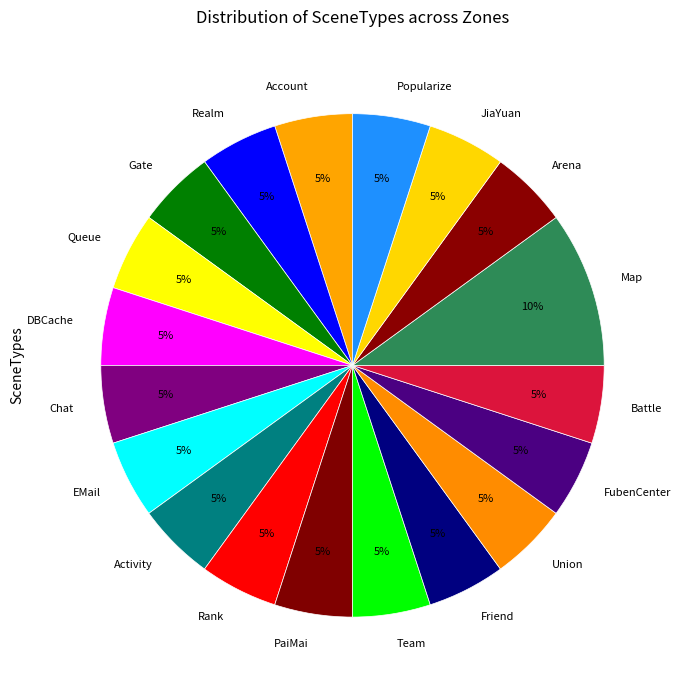

Does Popularize represent more than half of the total?

No